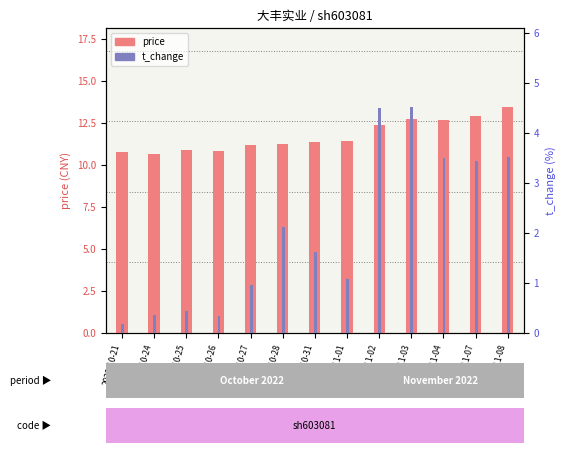

What is the label of the 8th bar from the left?

2022-11-01